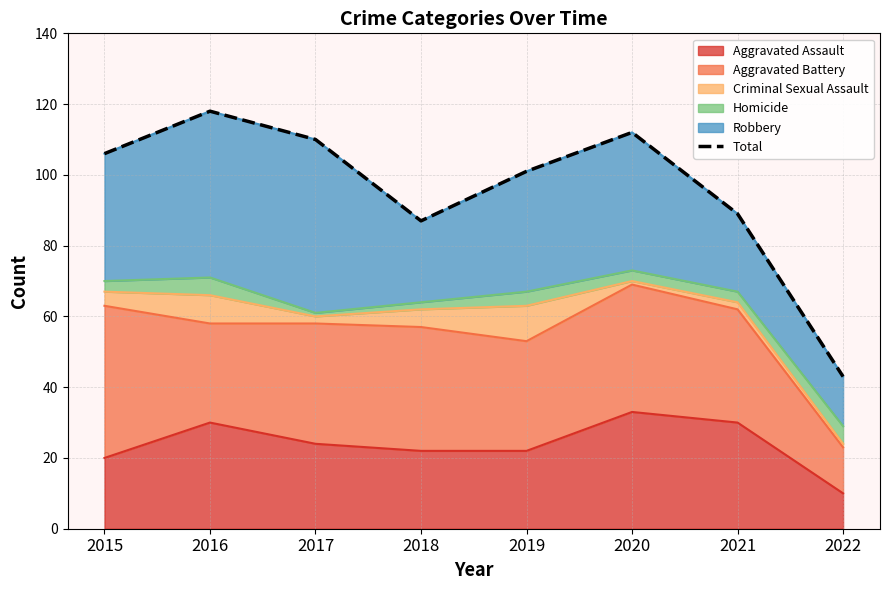

What is the value of the 7th point from the left?

89